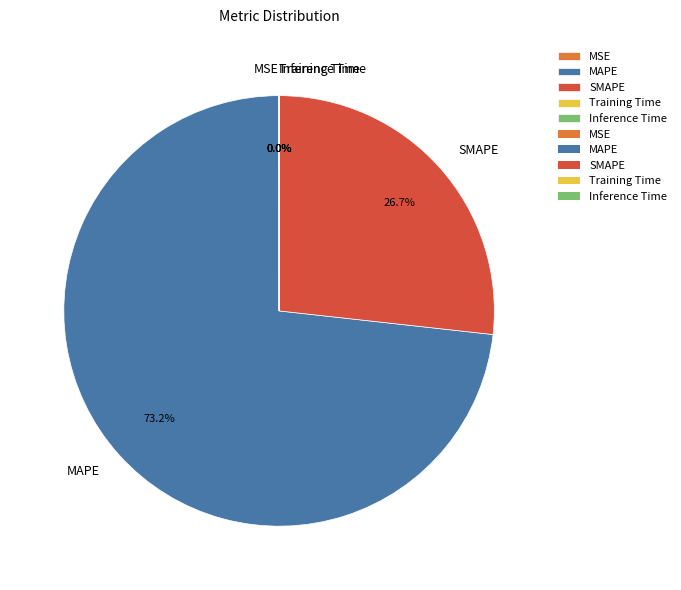

Does MAPE account for over 50% of the chart?

Yes